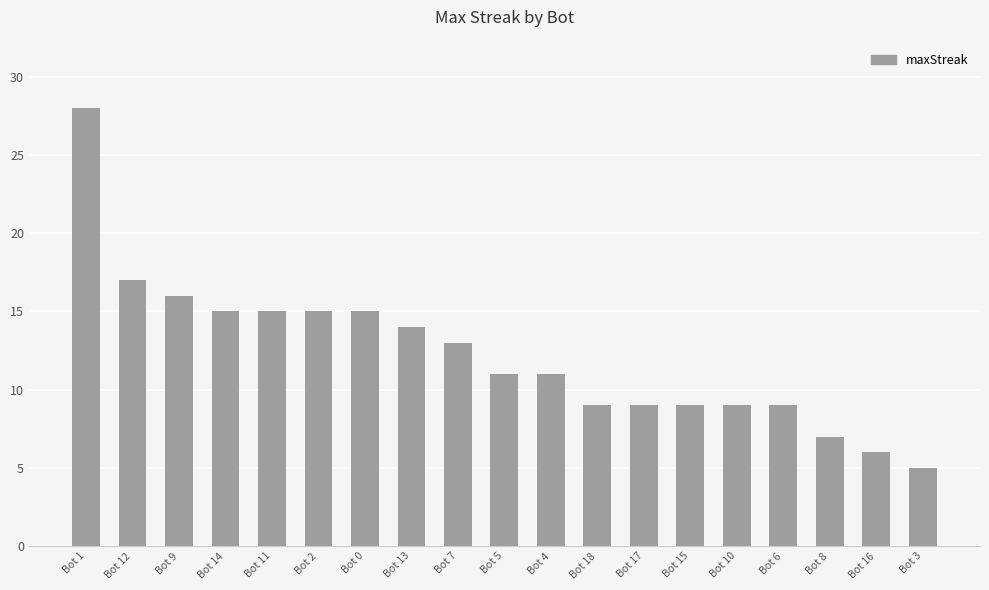

What is the difference between the maximum and minimum values?

23